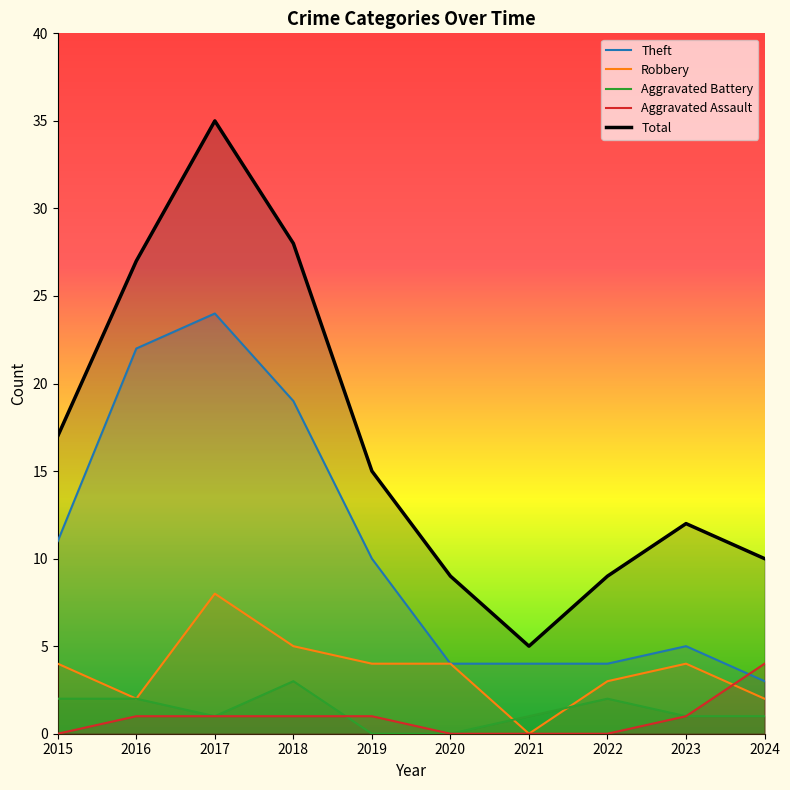

The value of Aggravated Assault at 2015 is 0. True or false?

True